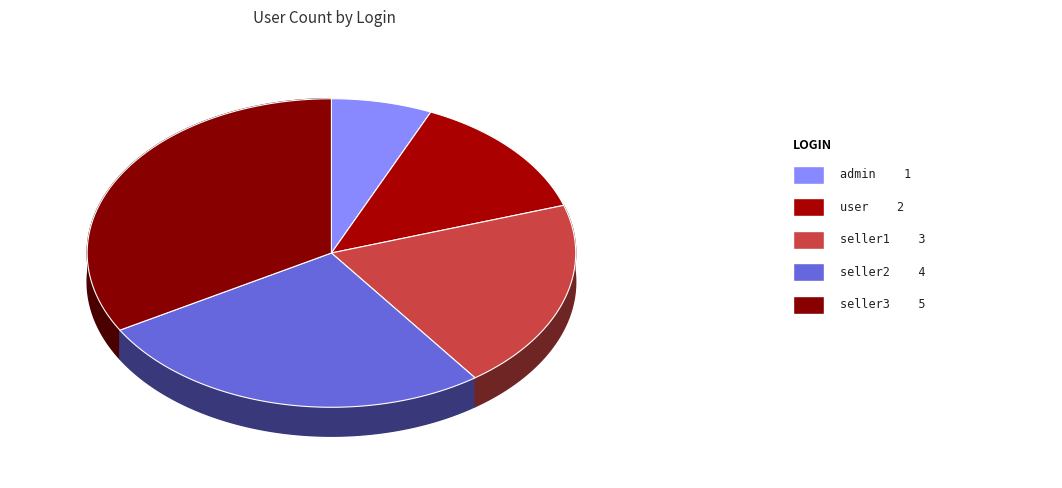

To the nearest percent, what is the average slice percentage?

20%